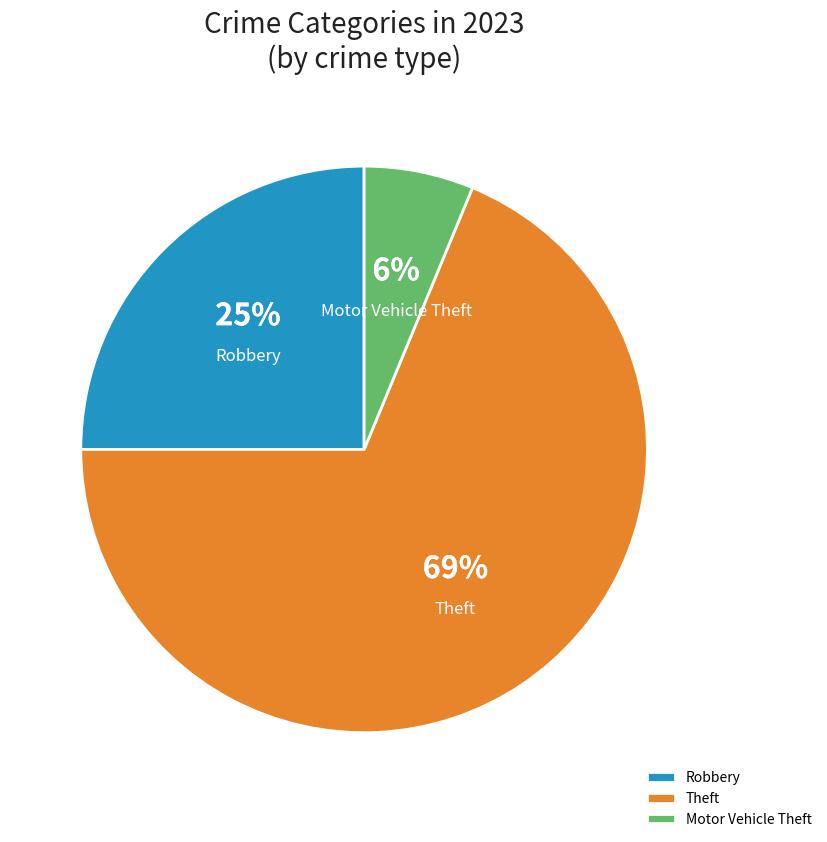

Is there any slice that represents more than half of the pie?

Yes